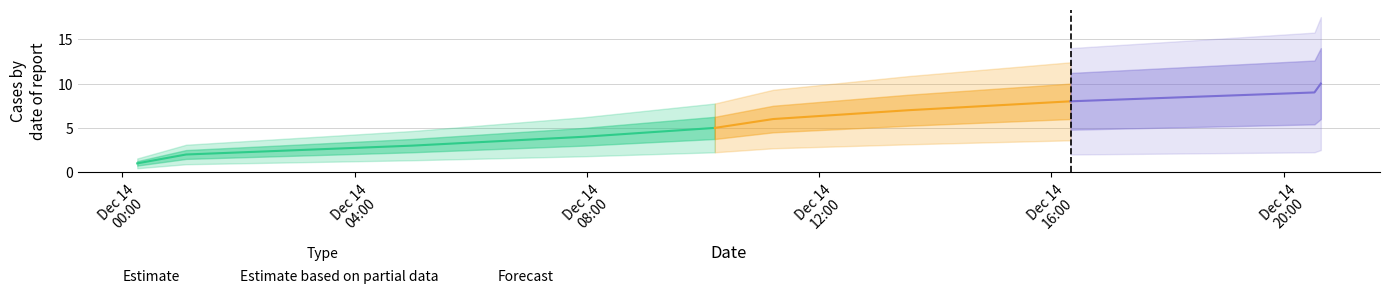

Does the chart display data point markers on the line(s)?

No